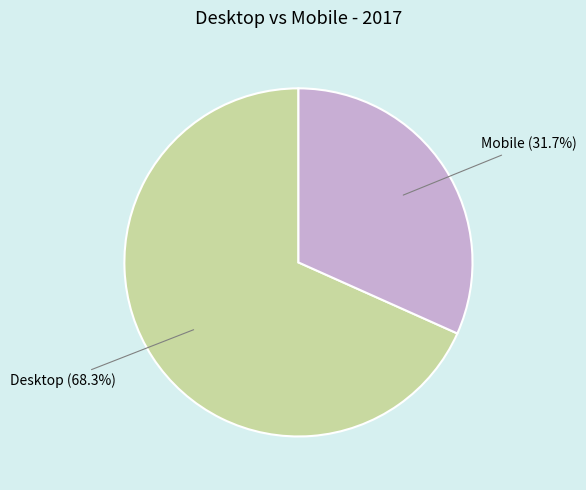

Between Mobile and Desktop, which is larger?

Desktop